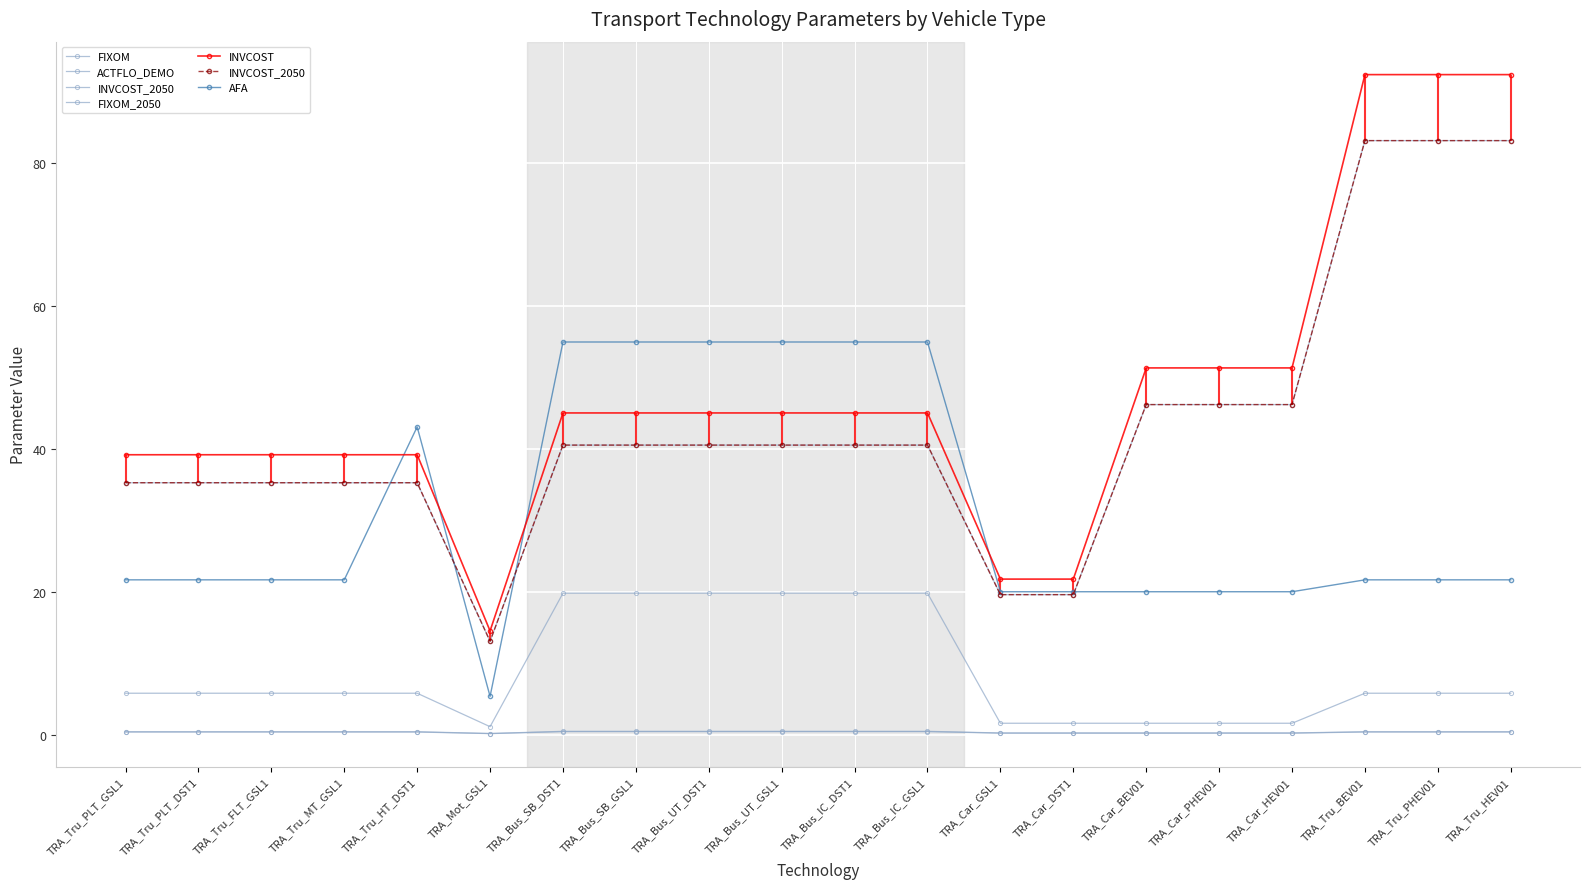

Reading left to right, what are all the values shown in this chart?

FIXOM: TRA_Tru_PLT_GSL1=0.4	TRA_Tru_PLT_DST1=0.4	TRA_Tru_FLT_GSL1=0.4	TRA_Tru_MT_GSL1=0.4	TRA_Tru_HT_DST1=0.4	TRA_Mot_GSL1=0.1	TRA_Bus_SB_DST1=0.5	TRA_Bus_SB_GSL1=0.5	TRA_Bus_UT_DST1=0.5	TRA_Bus_UT_GSL1=0.5	TRA_Bus_IC_DST1=0.5	TRA_Bus_IC_GSL1=0.5	TRA_Car_GSL1=0.2	TRA_Car_DST1=0.2	TRA_Car_BEV01=0.2	TRA_Car_PHEV01=0.2	TRA_Car_HEV01=0.2	TRA_Tru_BEV01=0.4	TRA_Tru_PHEV01=0.4	TRA_Tru_HEV01=0.4
ACTFLO_DEMO: TRA_Tru_PLT_GSL1=5.8	TRA_Tru_PLT_DST1=5.8	TRA_Tru_FLT_GSL1=5.8	TRA_Tru_MT_GSL1=5.8	TRA_Tru_HT_DST1=5.8	TRA_Mot_GSL1=1.1	TRA_Bus_SB_DST1=19.8	TRA_Bus_SB_GSL1=19.8	TRA_Bus_UT_DST1=19.8	TRA_Bus_UT_GSL1=19.8	TRA_Bus_IC_DST1=19.8	TRA_Bus_IC_GSL1=19.8	TRA_Car_GSL1=1.6	TRA_Car_DST1=1.6	TRA_Car_BEV01=1.6	TRA_Car_PHEV01=1.6	TRA_Car_HEV01=1.6	TRA_Tru_BEV01=5.8	TRA_Tru_PHEV01=5.8	TRA_Tru_HEV01=5.8
INVCOST_2050: TRA_Tru_PLT_GSL1=35.2	TRA_Tru_PLT_DST1=35.2	TRA_Tru_FLT_GSL1=35.2	TRA_Tru_MT_GSL1=35.2	TRA_Tru_HT_DST1=35.2	TRA_Mot_GSL1=13.1	TRA_Bus_SB_DST1=40.5	TRA_Bus_SB_GSL1=40.5	TRA_Bus_UT_DST1=40.5	TRA_Bus_UT_GSL1=40.5	TRA_Bus_IC_DST1=40.5	TRA_Bus_IC_GSL1=40.5	TRA_Car_GSL1=19.6	TRA_Car_DST1=19.6	TRA_Car_BEV01=46.2	TRA_Car_PHEV01=46.2	TRA_Car_HEV01=46.2	TRA_Tru_BEV01=83.1	TRA_Tru_PHEV01=83.1	TRA_Tru_HEV01=83.1
FIXOM_2050: TRA_Tru_PLT_GSL1=0.4	TRA_Tru_PLT_DST1=0.4	TRA_Tru_FLT_GSL1=0.4	TRA_Tru_MT_GSL1=0.4	TRA_Tru_HT_DST1=0.4	TRA_Mot_GSL1=0.1	TRA_Bus_SB_DST1=0.4	TRA_Bus_SB_GSL1=0.4	TRA_Bus_UT_DST1=0.4	TRA_Bus_UT_GSL1=0.4	TRA_Bus_IC_DST1=0.4	TRA_Bus_IC_GSL1=0.4	TRA_Car_GSL1=0.2	TRA_Car_DST1=0.2	TRA_Car_BEV01=0.2	TRA_Car_PHEV01=0.2	TRA_Car_HEV01=0.2	TRA_Tru_BEV01=0.4	TRA_Tru_PHEV01=0.4	TRA_Tru_HEV01=0.4
INVCOST: TRA_Tru_PLT_GSL1=39.1	TRA_Tru_PLT_DST1=39.1	TRA_Tru_FLT_GSL1=39.1	TRA_Tru_MT_GSL1=39.1	TRA_Tru_HT_DST1=39.1	TRA_Mot_GSL1=14.5	TRA_Bus_SB_DST1=45.0	TRA_Bus_SB_GSL1=45.0	TRA_Bus_UT_DST1=45.0	TRA_Bus_UT_GSL1=45.0	TRA_Bus_IC_DST1=45.0	TRA_Bus_IC_GSL1=45.0	TRA_Car_GSL1=21.8	TRA_Car_DST1=21.8	TRA_Car_BEV01=51.3	TRA_Car_PHEV01=51.3	TRA_Car_HEV01=51.3	TRA_Tru_BEV01=92.3	TRA_Tru_PHEV01=92.3	TRA_Tru_HEV01=92.3
AFA: TRA_Tru_PLT_GSL1=21.6	TRA_Tru_PLT_DST1=21.6	TRA_Tru_FLT_GSL1=21.6	TRA_Tru_MT_GSL1=21.6	TRA_Tru_HT_DST1=43.1	TRA_Mot_GSL1=5.3	TRA_Bus_SB_DST1=54.9	TRA_Bus_SB_GSL1=54.9	TRA_Bus_UT_DST1=54.9	TRA_Bus_UT_GSL1=54.9	TRA_Bus_IC_DST1=54.9	TRA_Bus_IC_GSL1=54.9	TRA_Car_GSL1=20.0	TRA_Car_DST1=20.0	TRA_Car_BEV01=20.0	TRA_Car_PHEV01=20.0	TRA_Car_HEV01=20.0	TRA_Tru_BEV01=21.6	TRA_Tru_PHEV01=21.6	TRA_Tru_HEV01=21.6